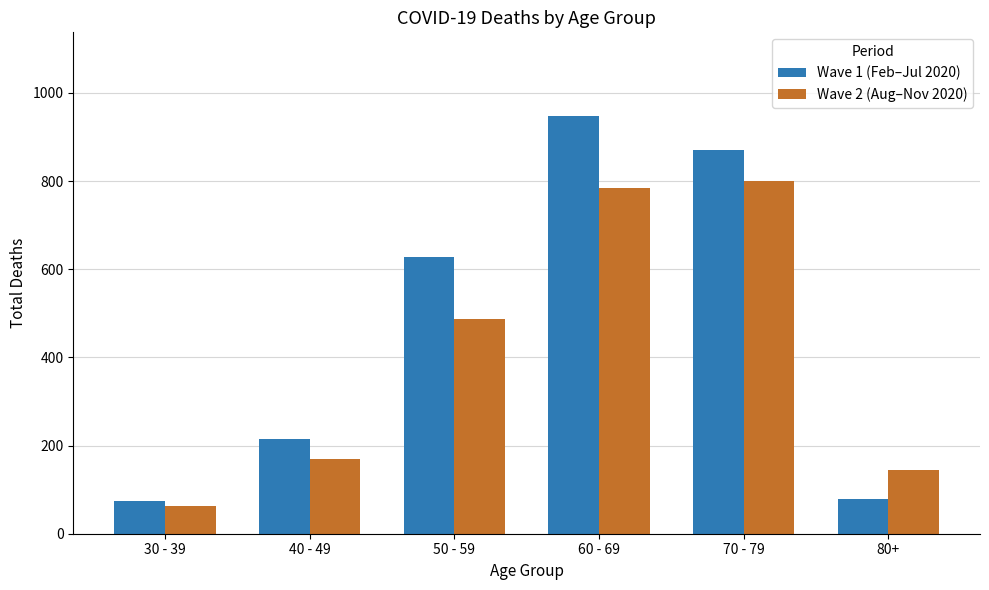

What is the sum of the Wave 1 (Feb–Jul 2020) values at 60 - 69 and 50 - 59?

1575